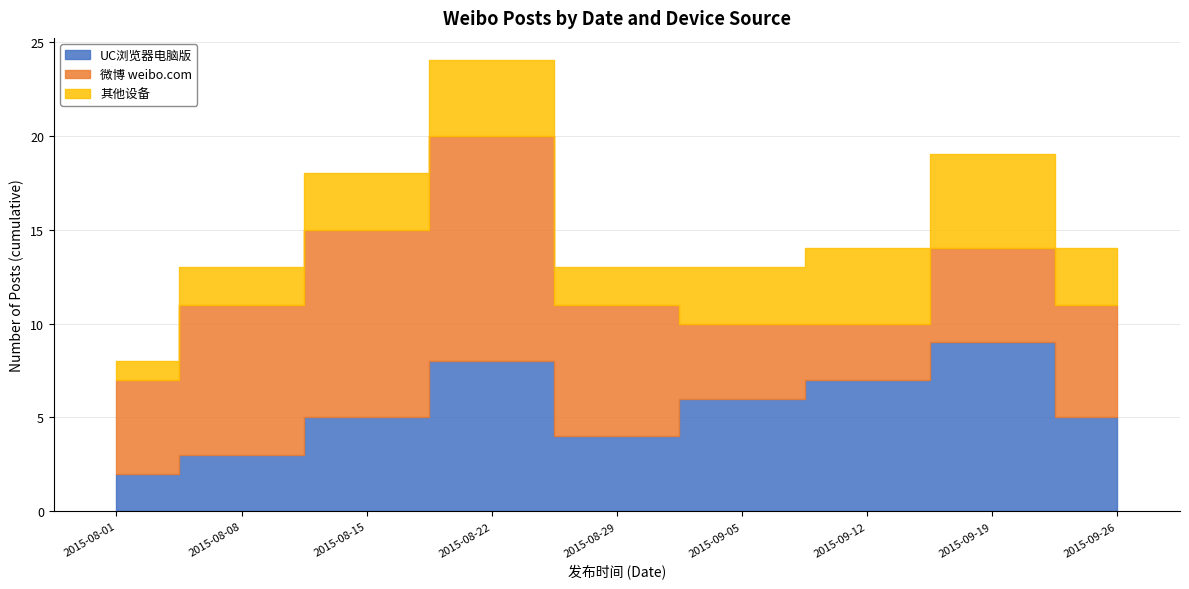

What is the difference between the highest and lowest values at 2015-08-15?

7